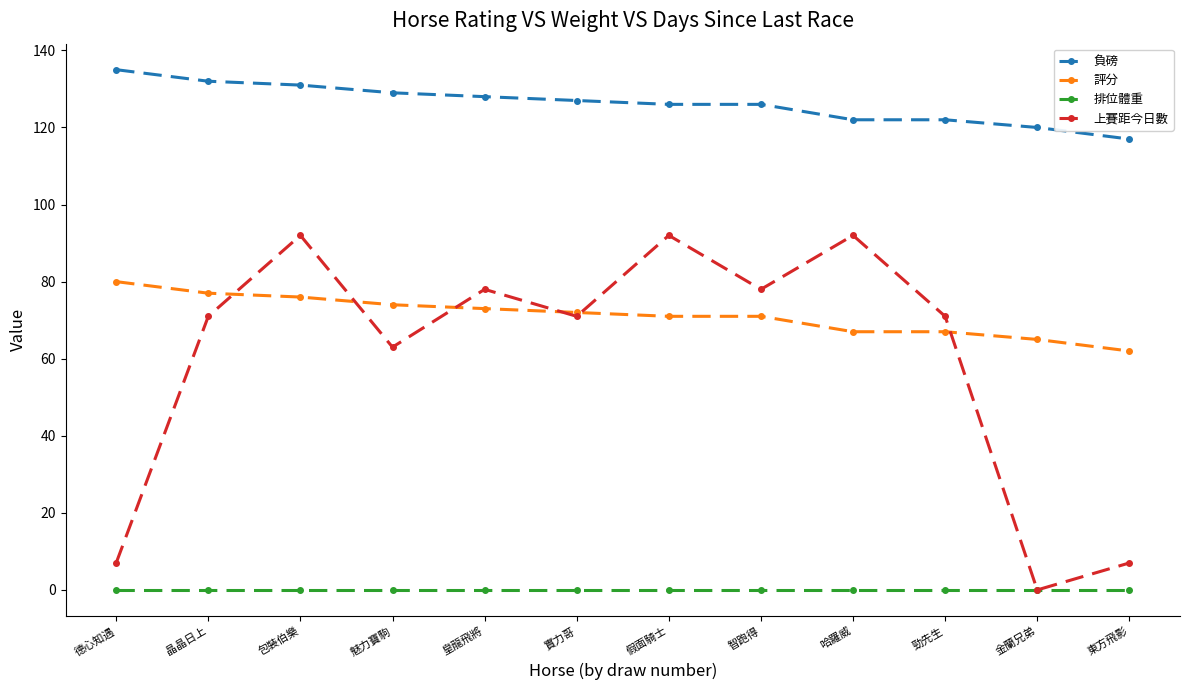

Which series has the largest total across all categories?

負磅